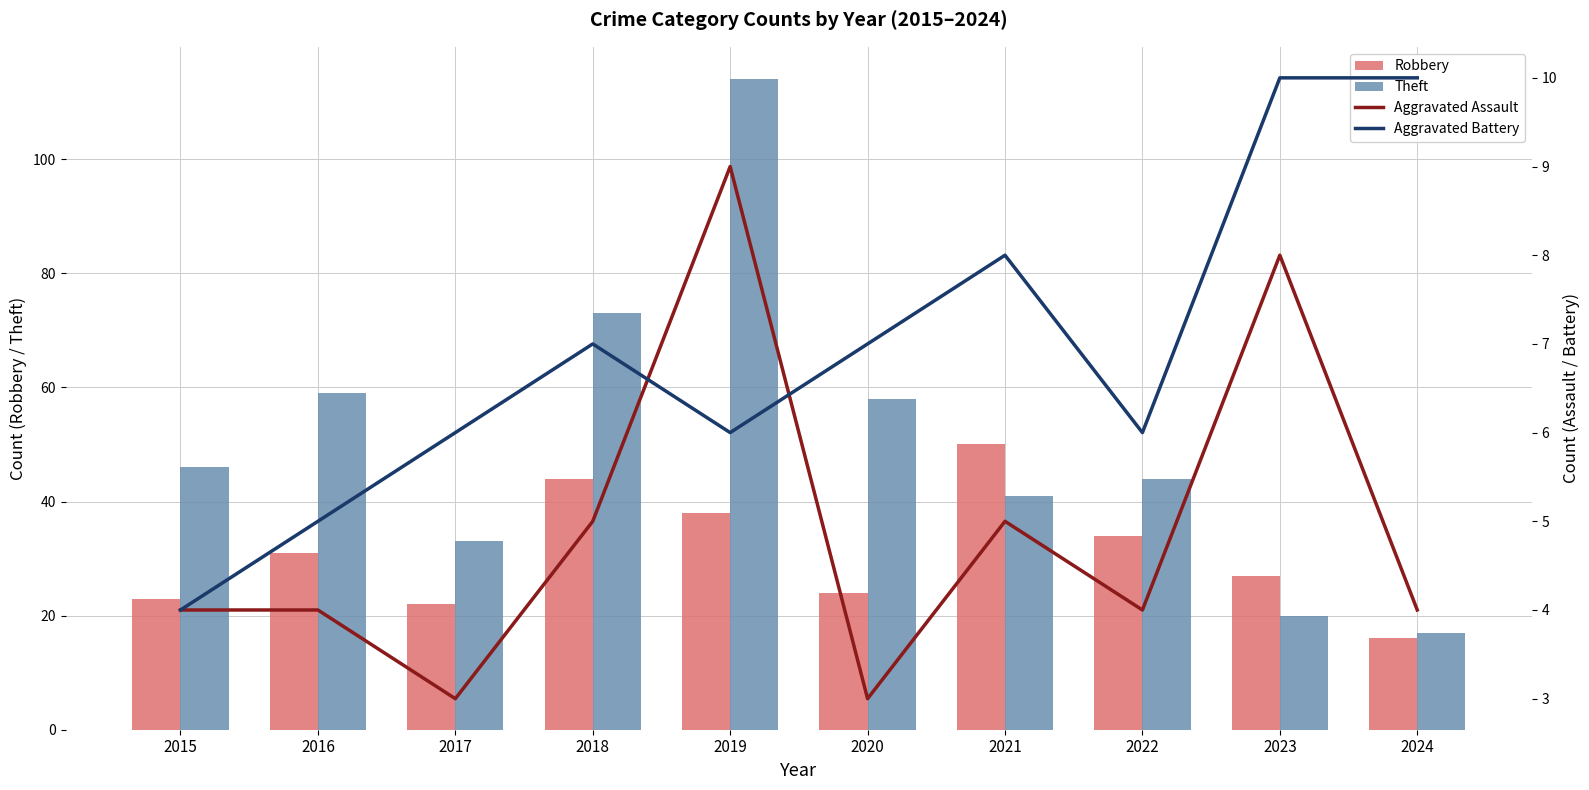

Reading left to right, extract all data points from this chart.

Robbery: 23	31	22	44	38	24	50	34	27	16
Theft: 46	59	33	73	114	58	41	44	20	17
Aggravated Assault: 4	4	3	5	9	3	5	4	8	4
Aggravated Battery: 4	5	6	7	6	7	8	6	10	10